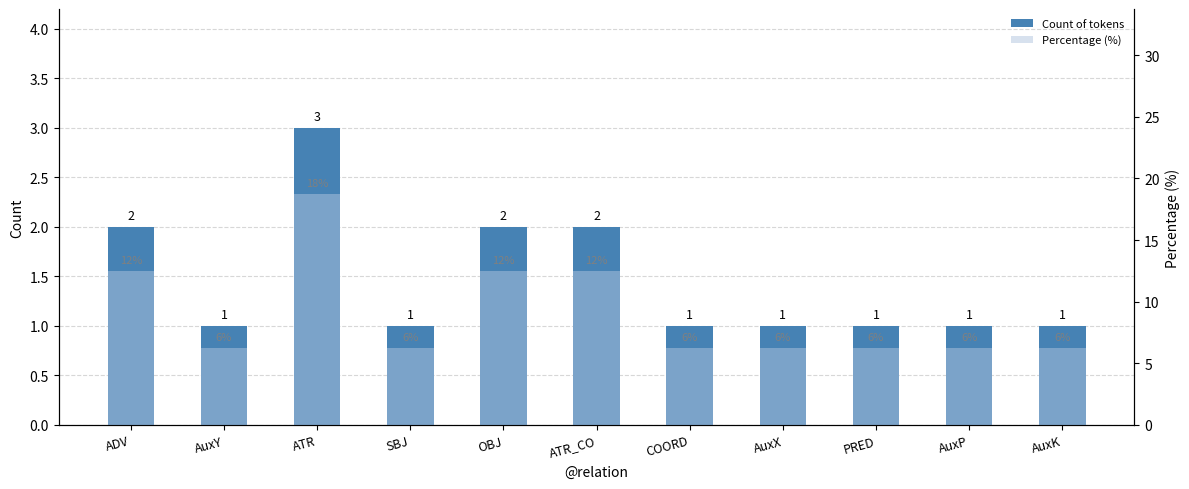

True or false: Percentage (%) has a value of 6.2 at PRED.

True